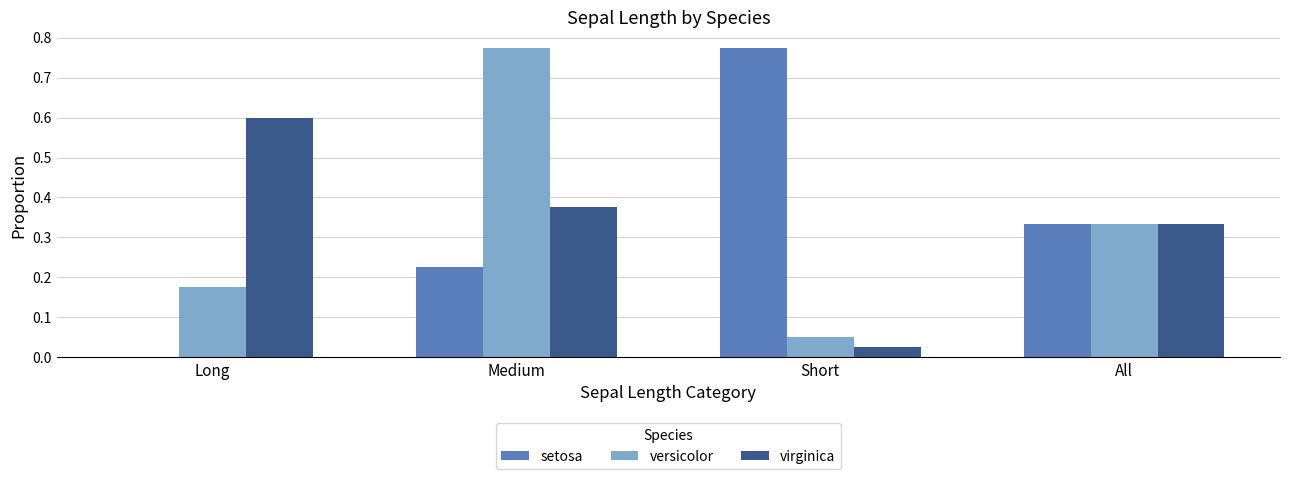

Between Long and All, which series saw the biggest shift?

setosa